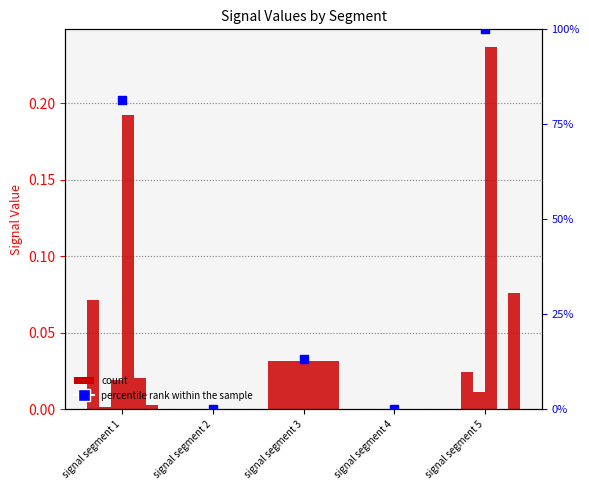

At how many categories does at least one series exceed 0?

3